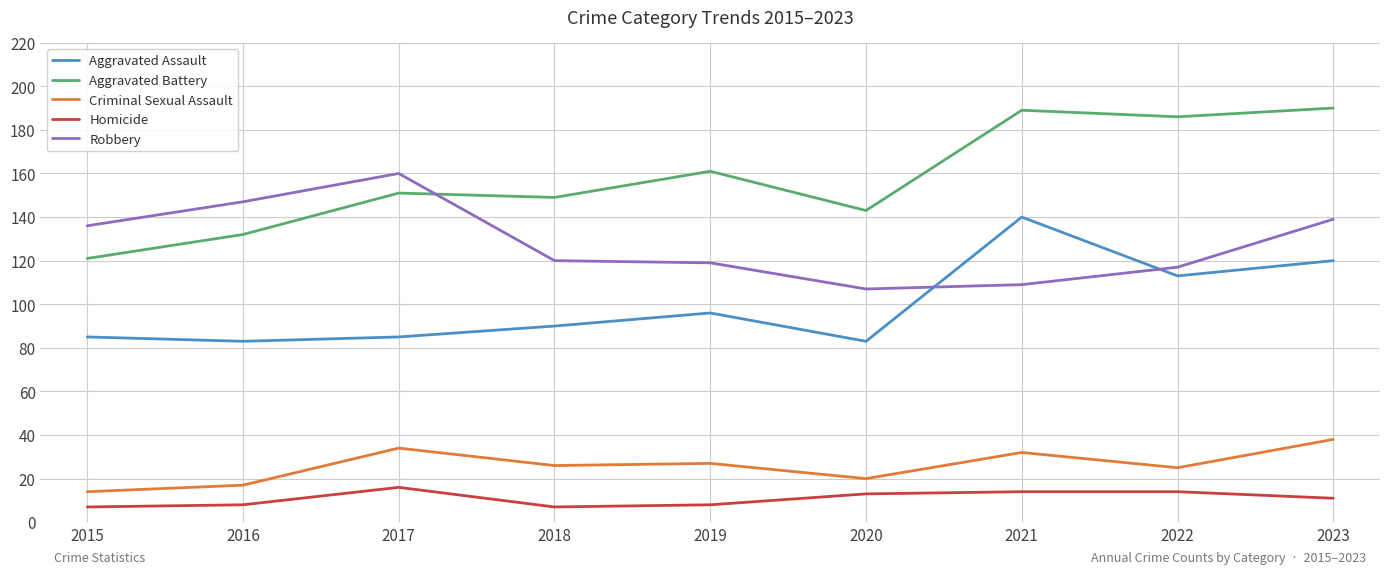

True or false: Criminal Sexual Assault has a value of 17 at 2016.

True